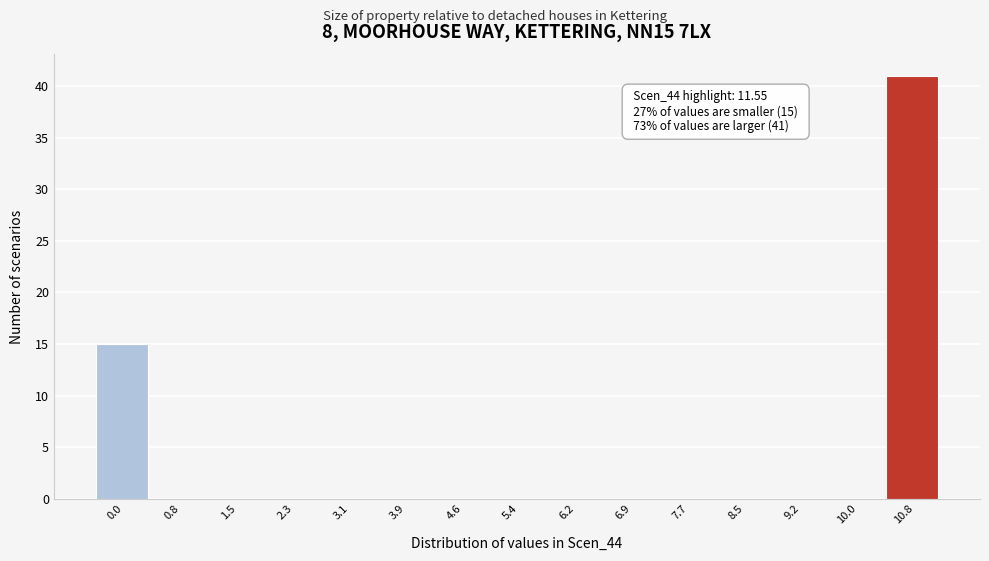

Reading left to right, what are all the values shown in this chart?

0.0=15	0.8=0	1.5=0	2.3=0	3.1=0	3.9=0	4.6=0	5.4=0	6.2=0	6.9=0	7.7=0	8.5=0	9.2=0	10.0=0	10.8=41